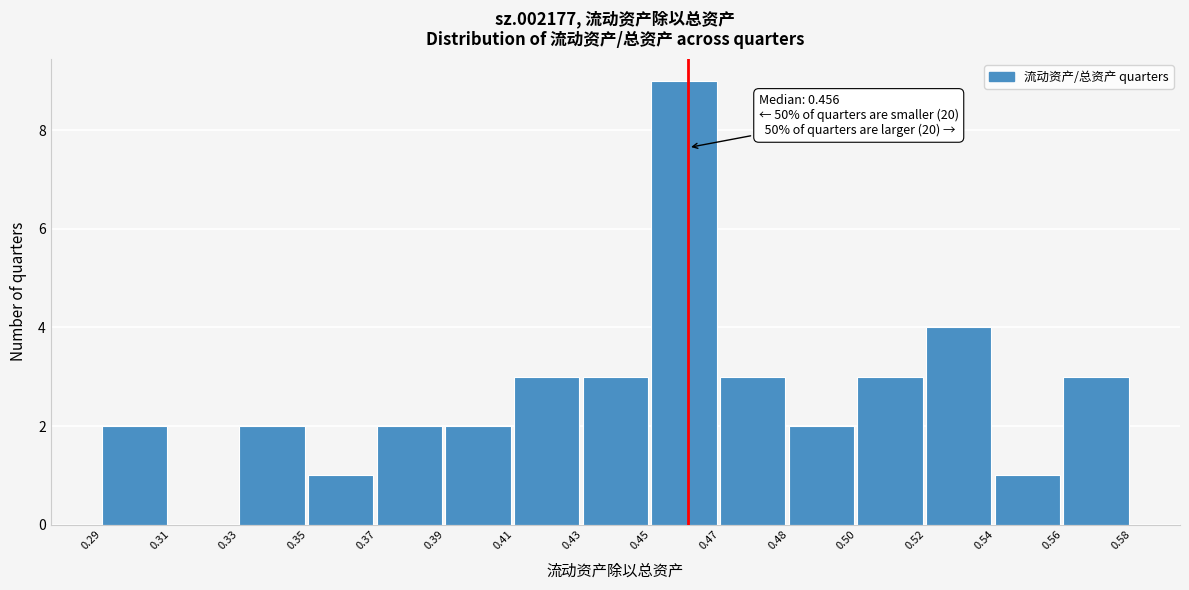

Reading left to right, what are all the values shown in this chart?

0.29=2	0.31=0	0.33=2	0.35=1	0.37=2	0.39=2	0.41=3	0.43=3	0.45=9	0.47=3	0.48=2	0.50=3	0.52=4	0.54=1	0.56=3